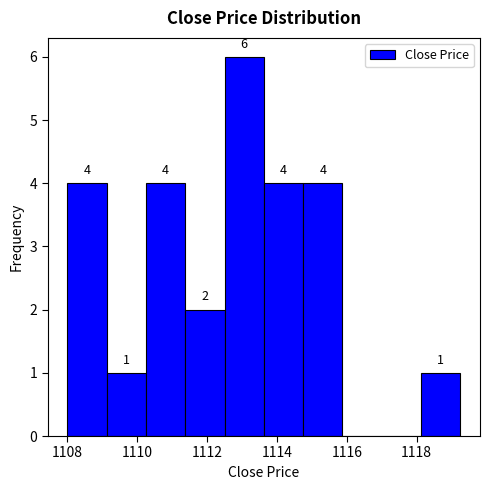

Over which range of the x-axis is the bar tallest?

1112.6 to 1113.6